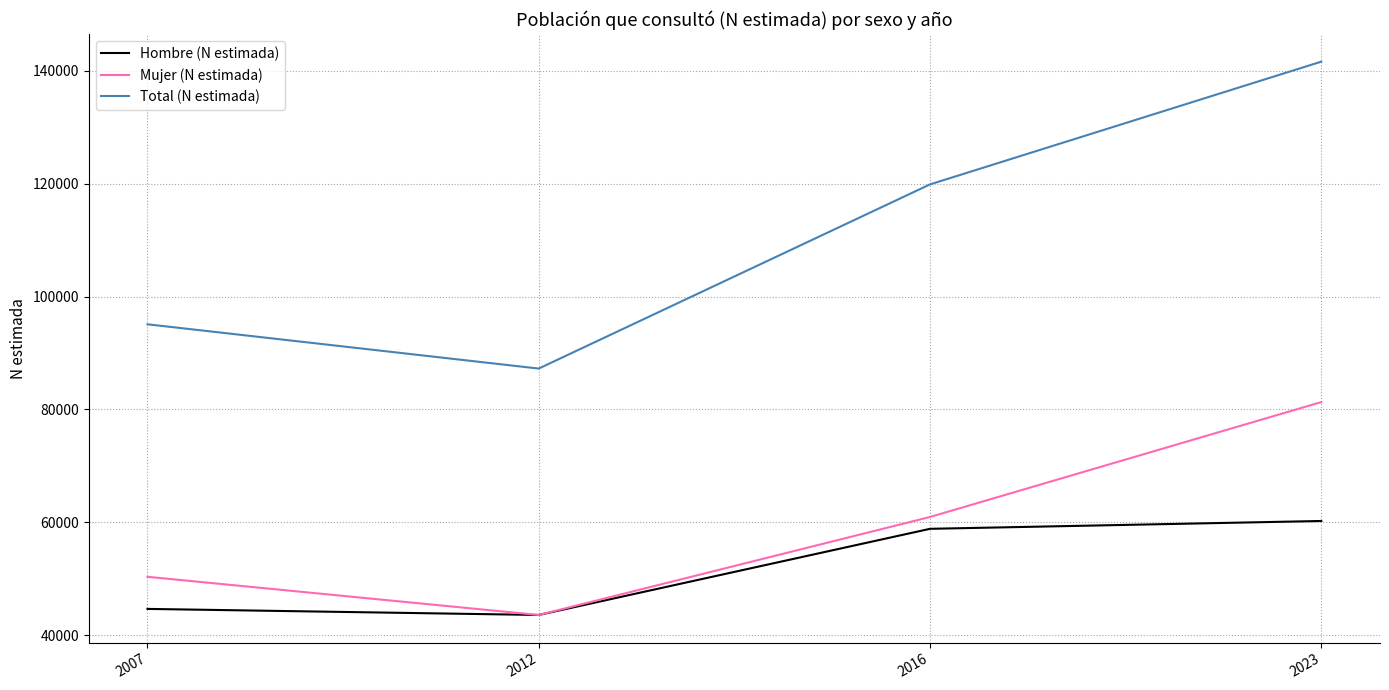

How many intersections are there between Hombre (N estimada) and Mujer (N estimada)?

2